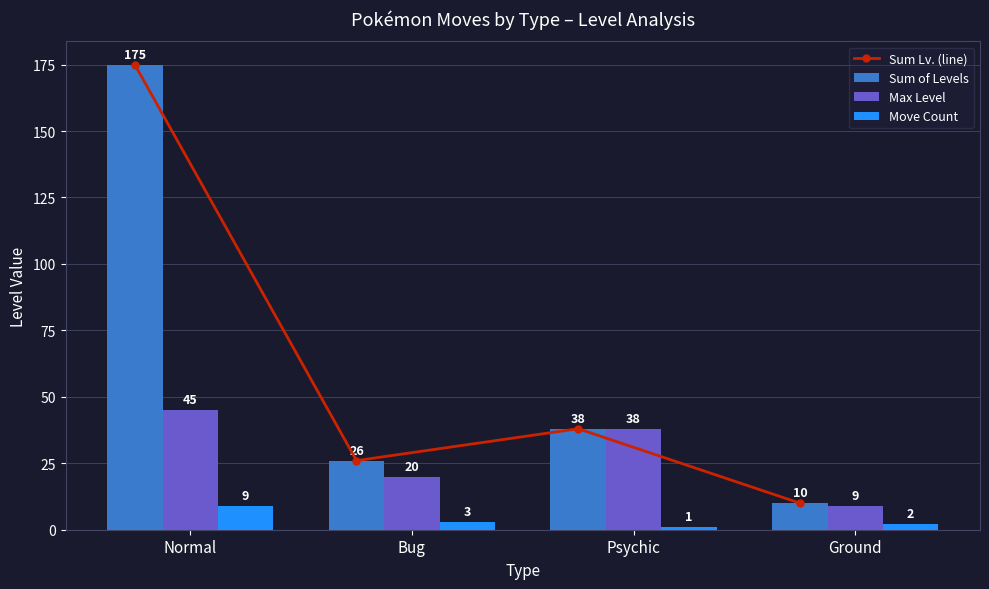

What is the sum of all Max Level values?

112